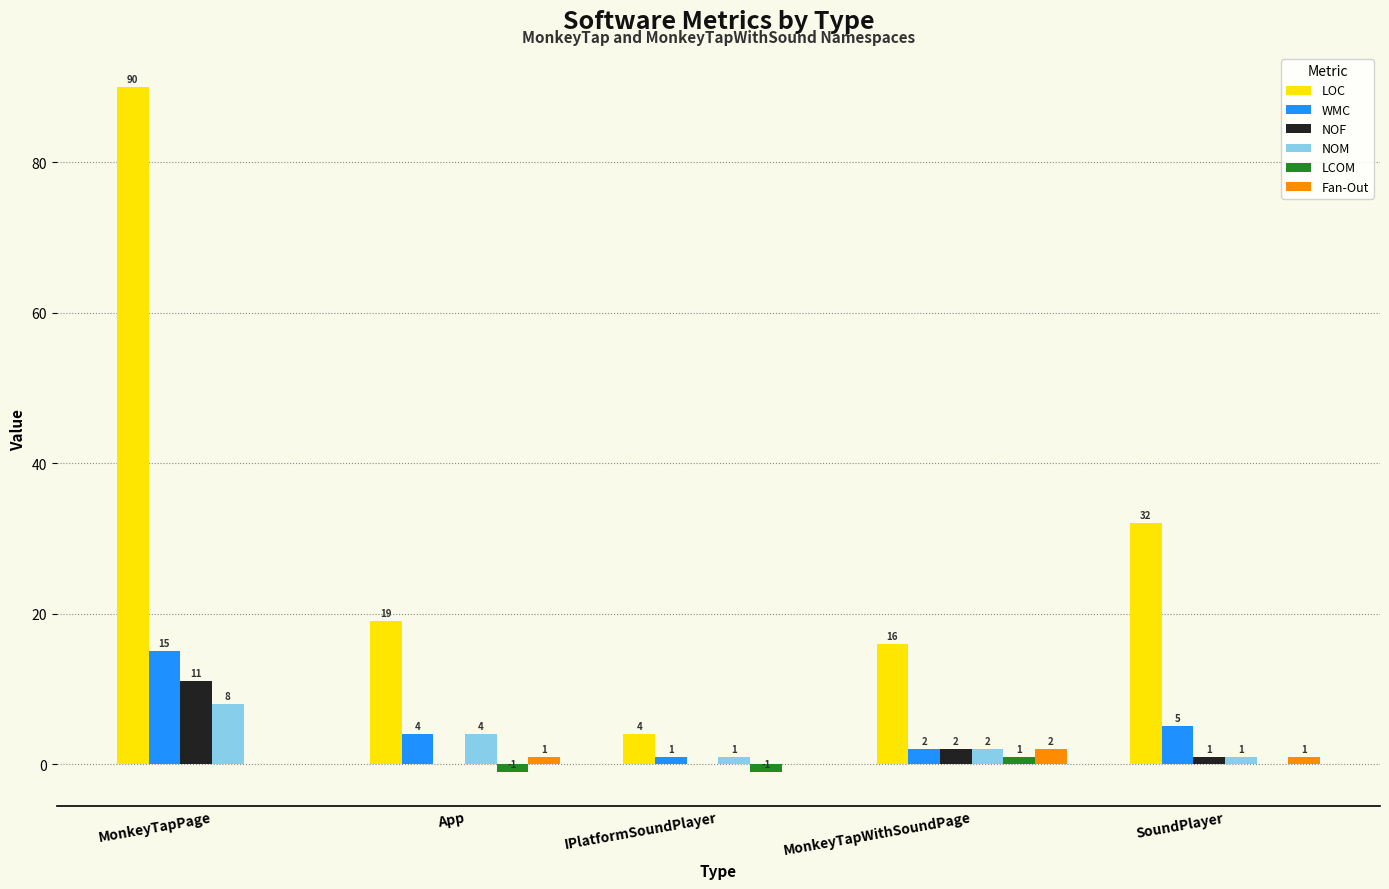

What is the sum of the LOC values at IPlatformSoundPlayer and MonkeyTapWithSoundPage?

20